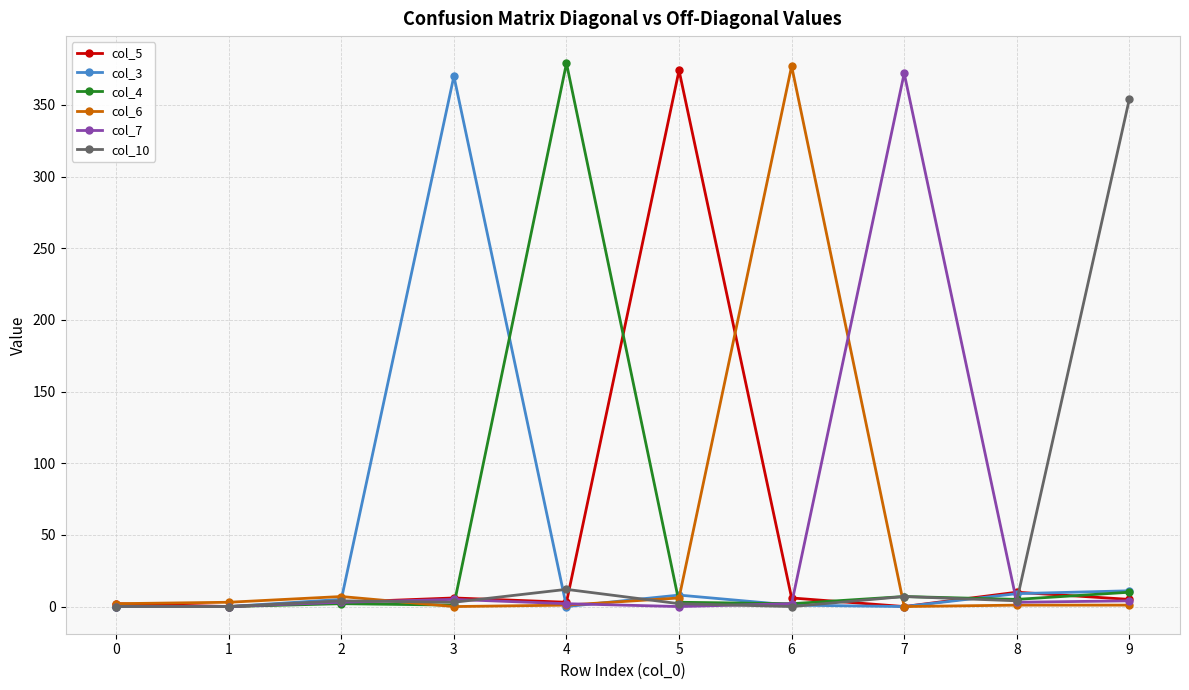

What is the value of the col_7 point at the 8th from the left?

372